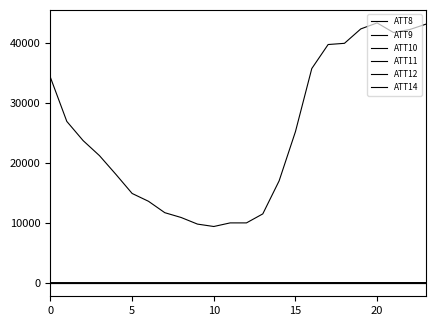

Does the chart have visible grid lines?

No